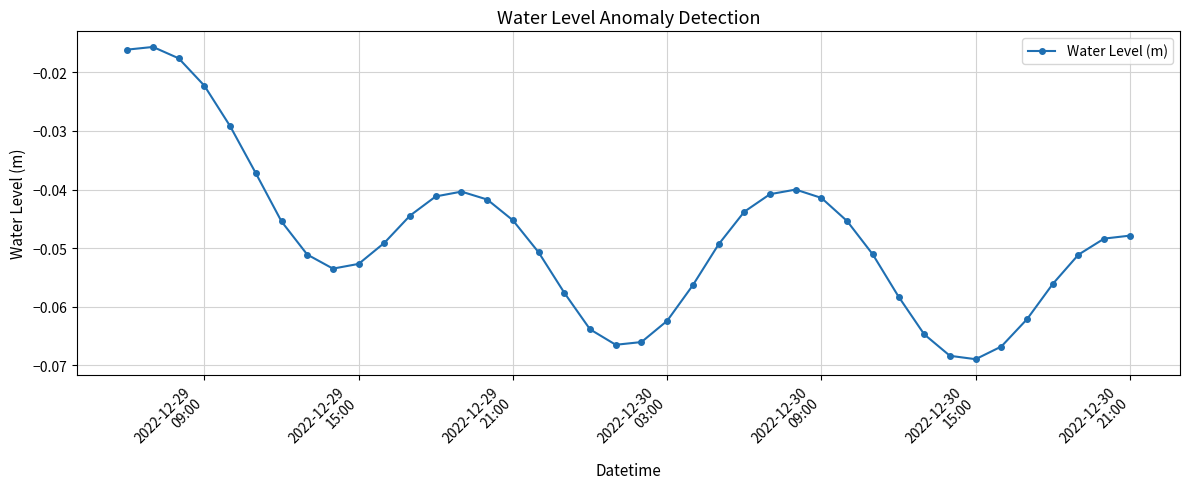

How many points are lower than both their immediate neighbors (excluding endpoints)?

3